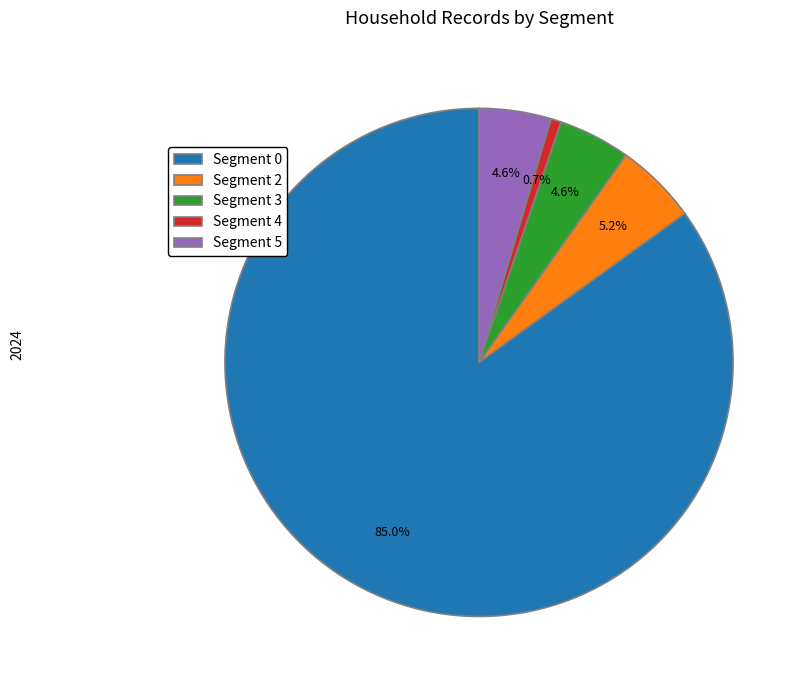

What is the smallest slice in the pie chart?

Segment 4